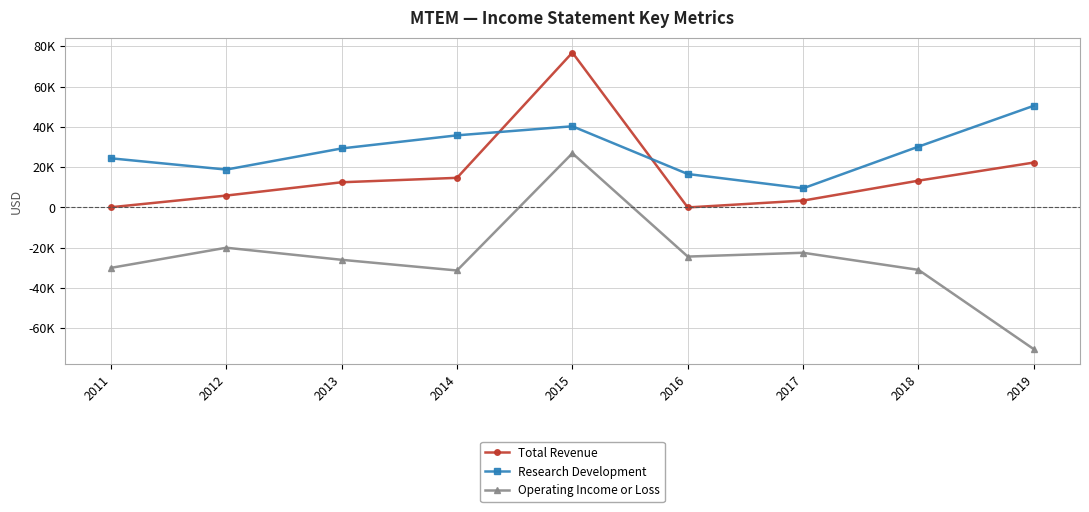

The value of Operating Income or Loss at 2013 is -26000. True or false?

True